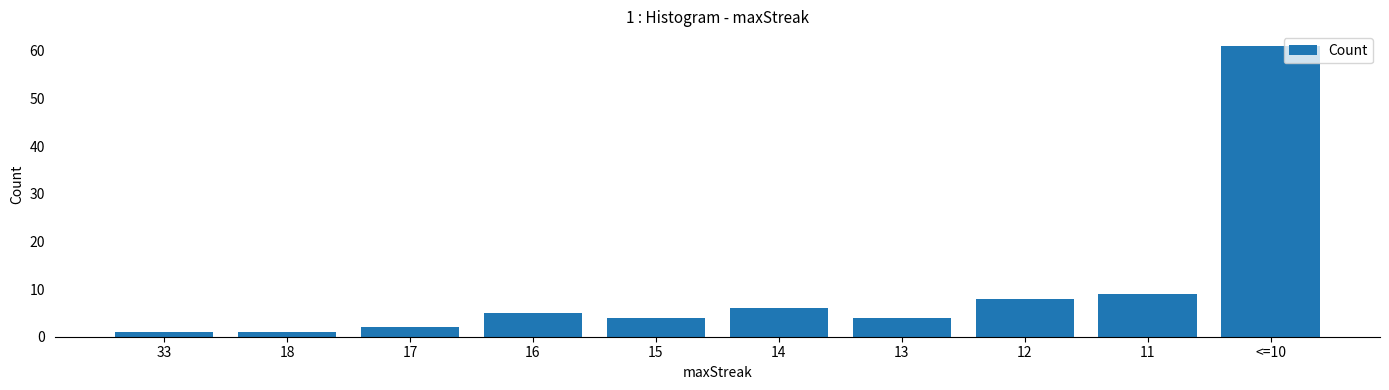

What is the smallest value displayed?

1